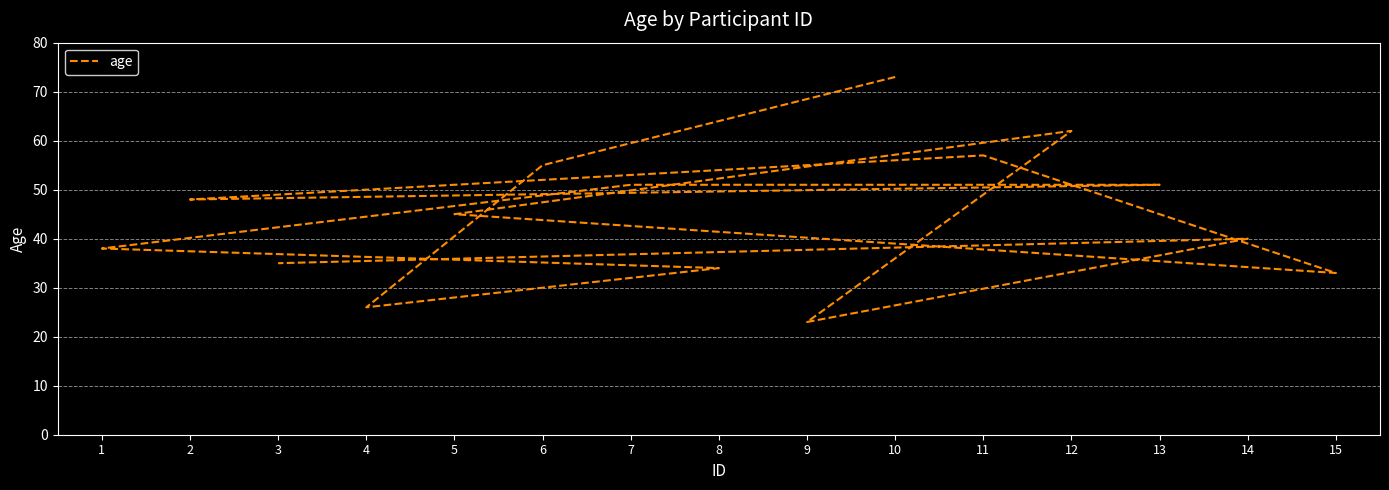

Reading left to right, what are all the values shown in this chart?

10=73	6=55	4=26	8=34	1=38	7=51	13=51	2=48	11=57	15=33	5=45	12=62	9=23	14=40	3=35